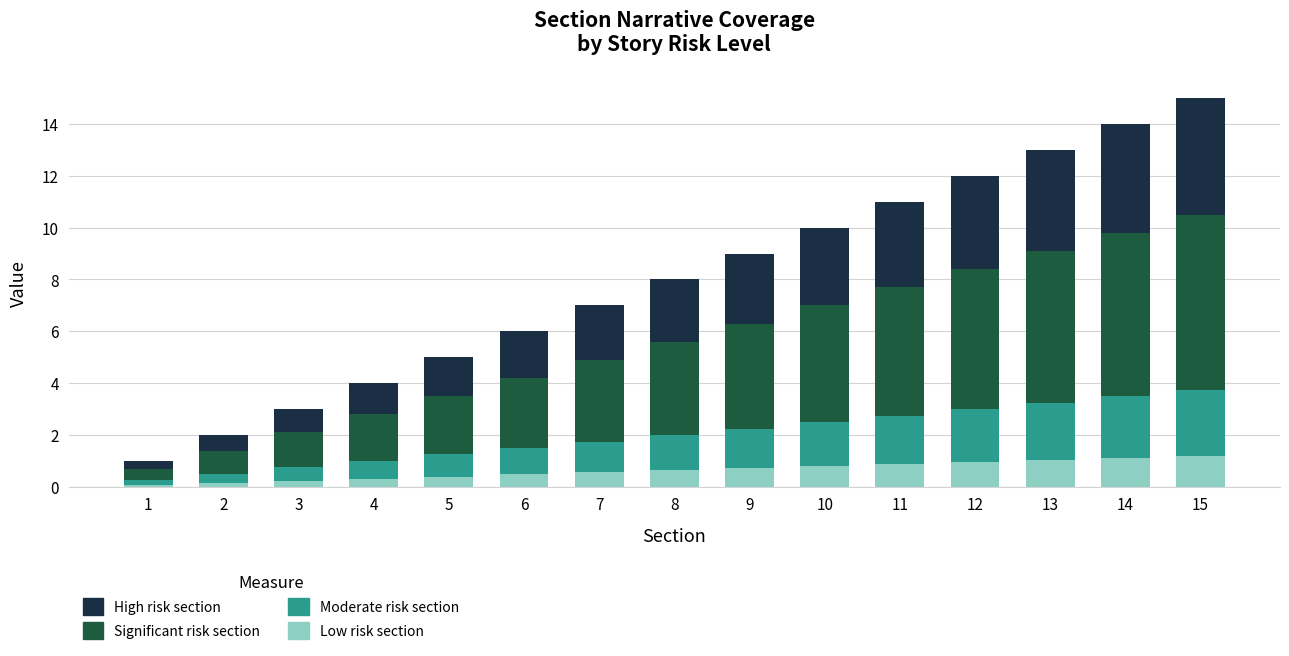

What is the total value across all series at 8?

8.0